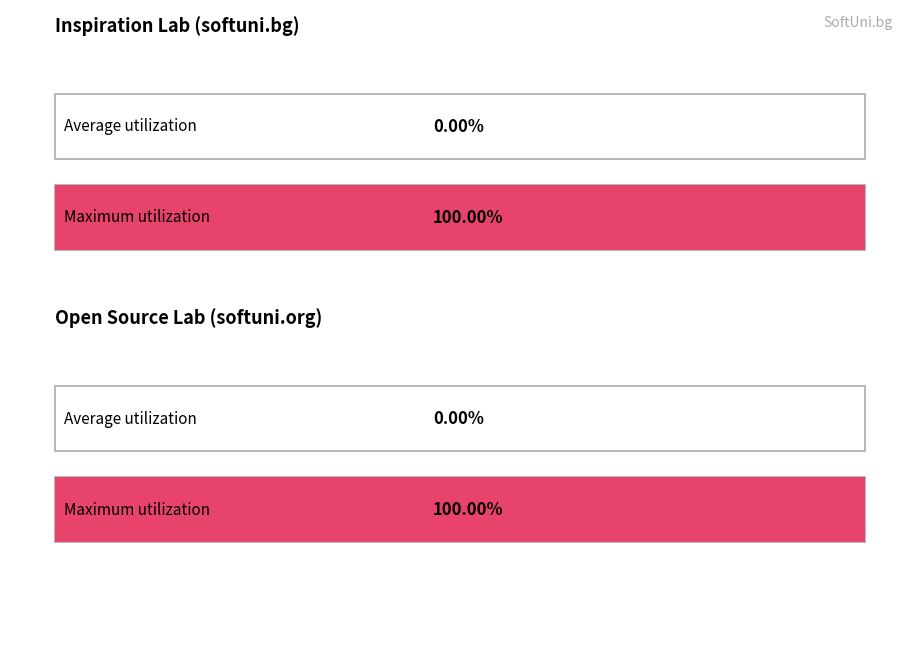

Are the bars horizontal?

No